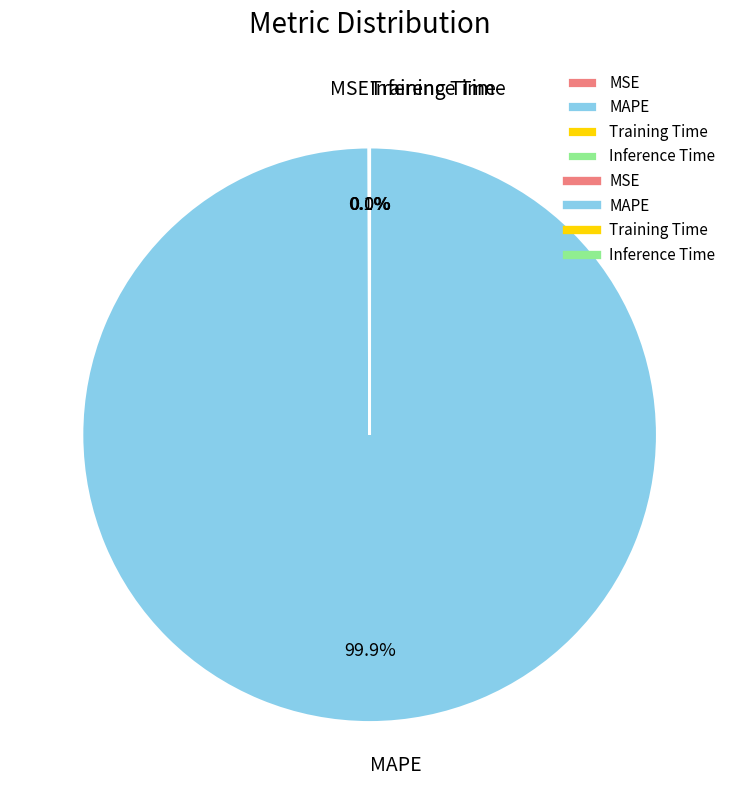

Is there a majority slice in this chart?

Yes